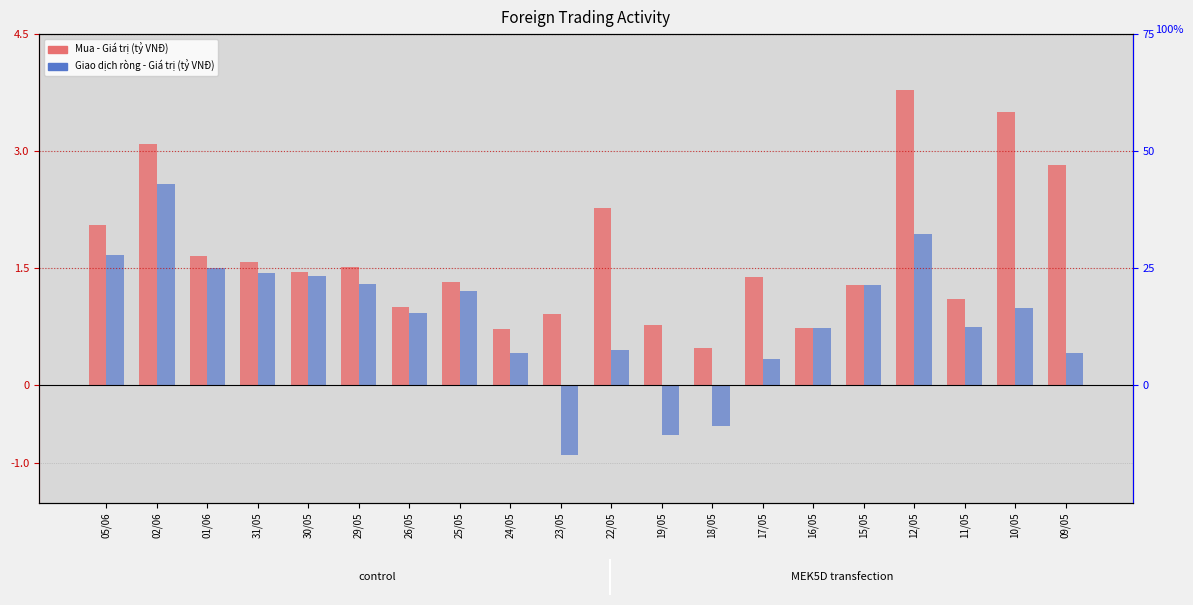

What is the difference between the highest and lowest values at 09/05?

2.4